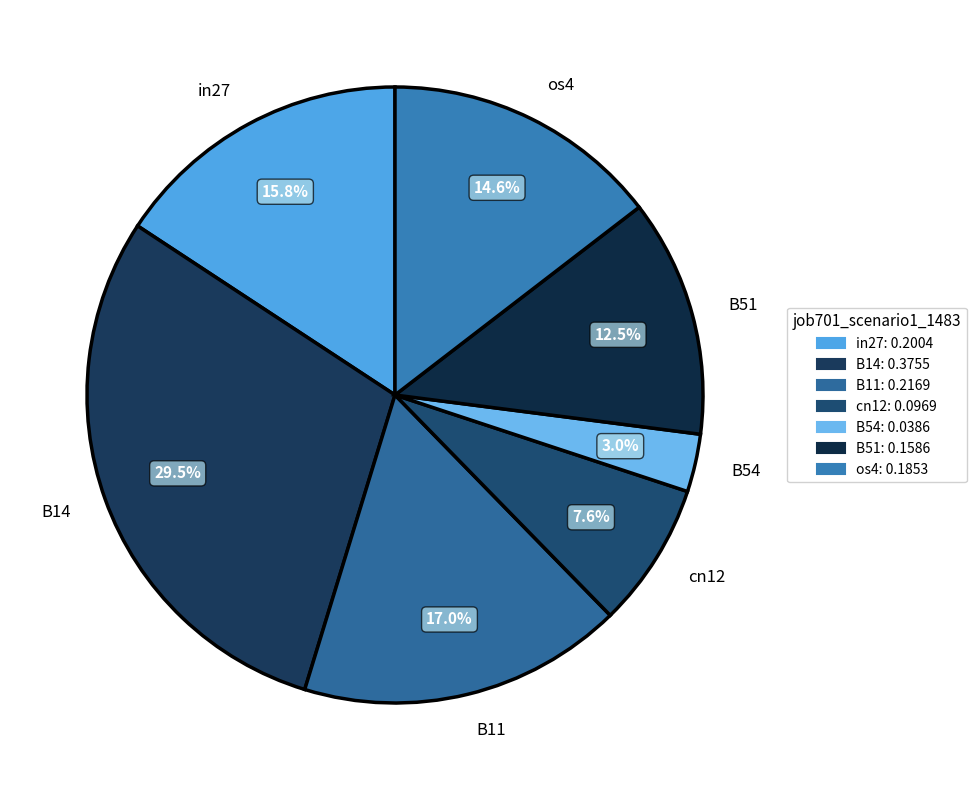

What is the total percentage of B11 and os4?

31.6%